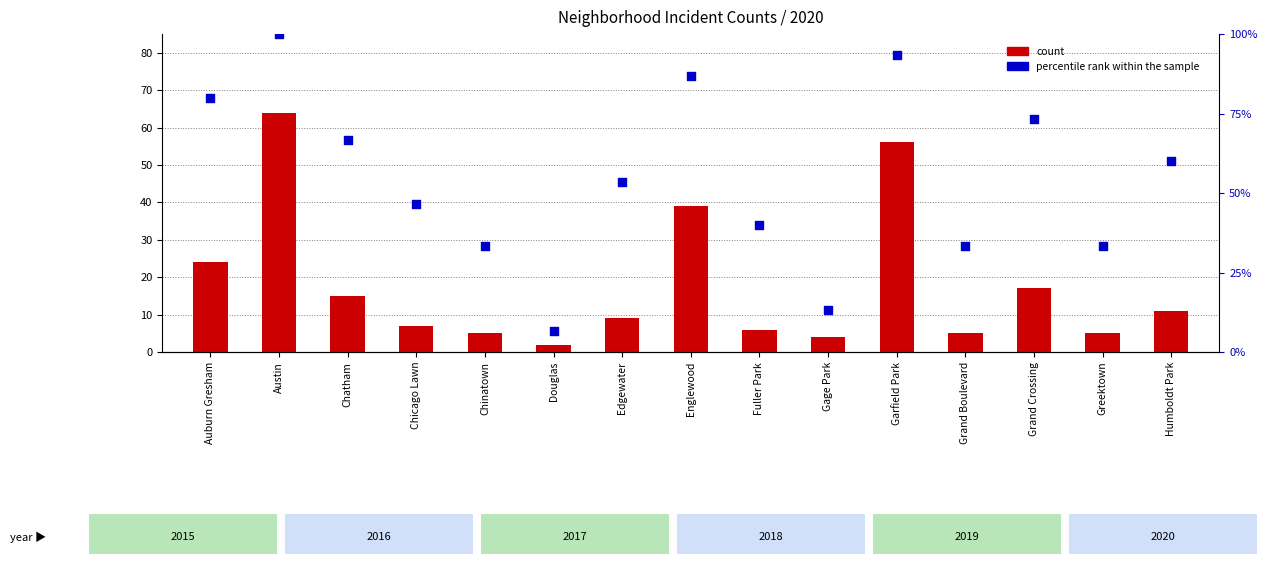

Which series contains the highest Y value?

percentile rank within the sample